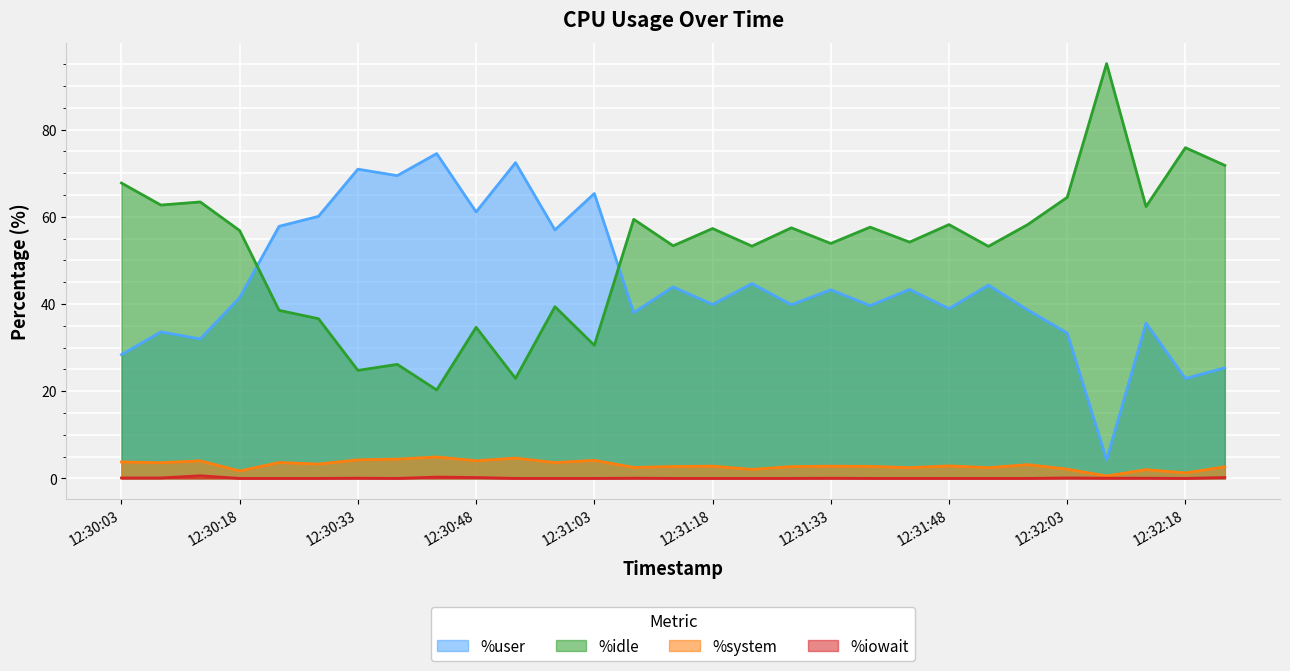

Which label corresponds to the smallest value in the chart?

12:30:18